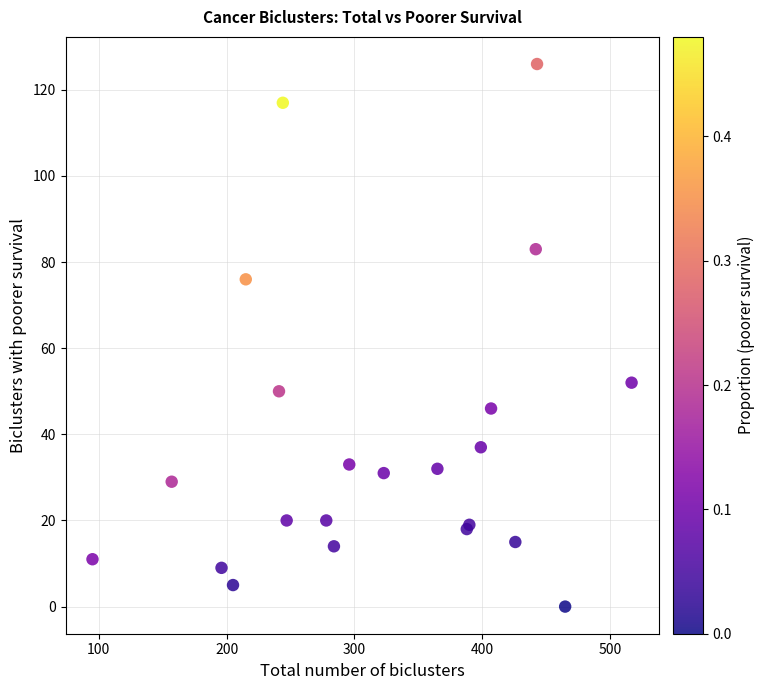

What Y value in the scatter plot is closest to 63?

52